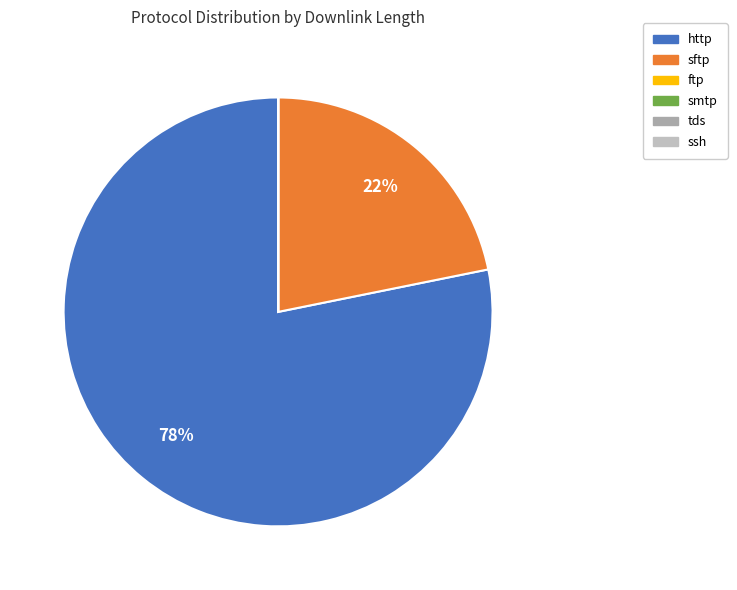

What is the majority slice?

http